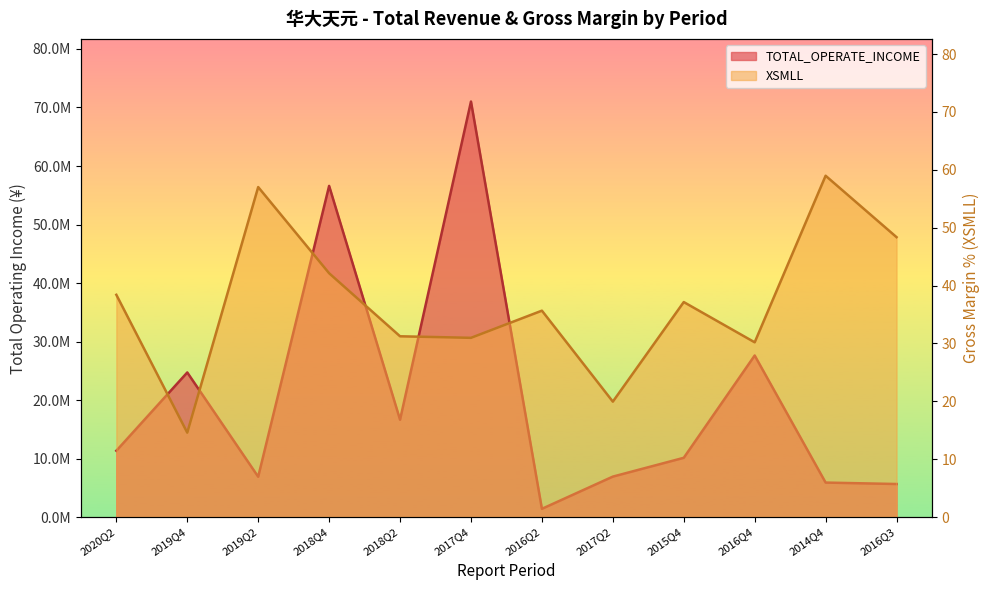

Where does the TOTAL_OPERATE_INCOME series first go above 11334626?

2020Q2